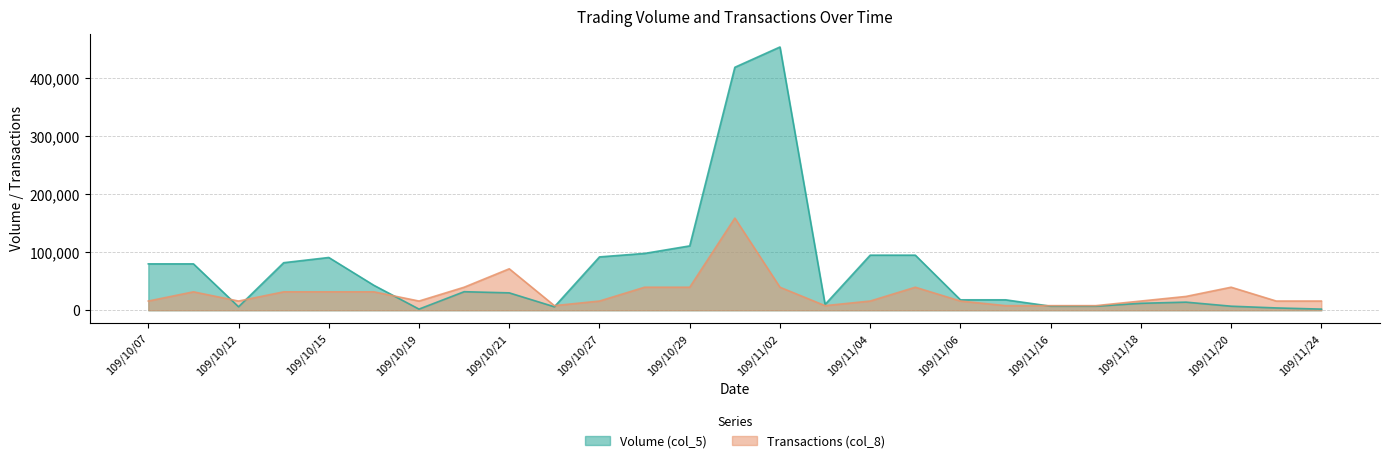

What is the sum of the Volume (col_5) values at 109/11/24 and 109/10/14?

84000.0